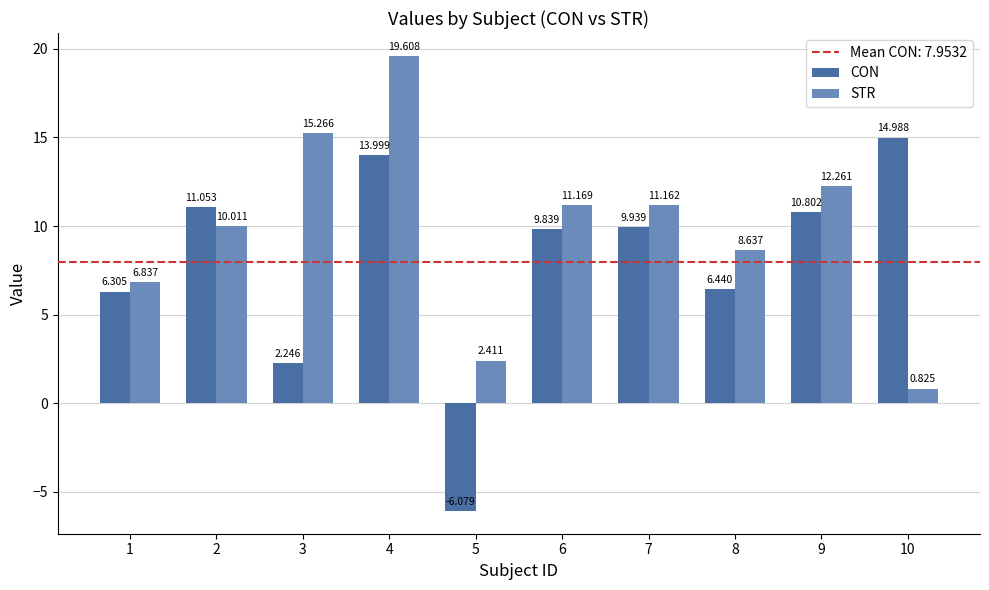

Is the value of STR at 6 greater than the value of CON at 1?

Yes